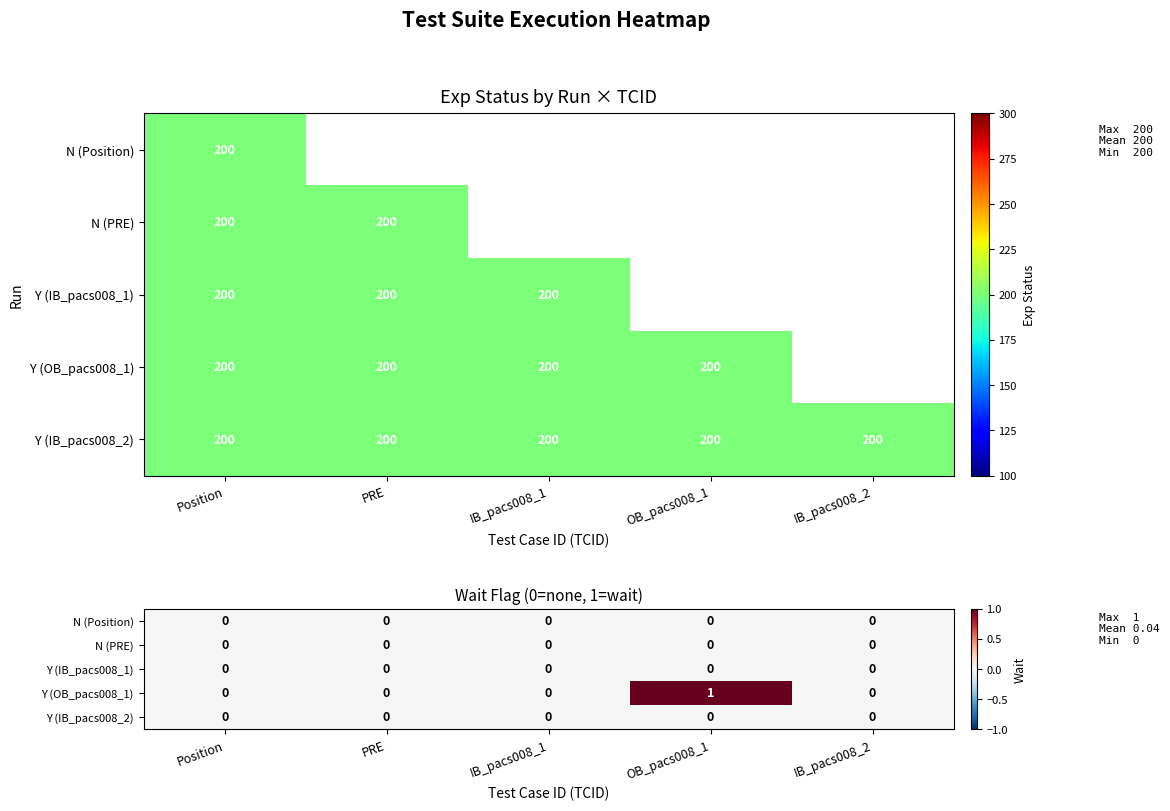

True or false: N (PRE) has a value of 0 at IB_pacs008_1.

True